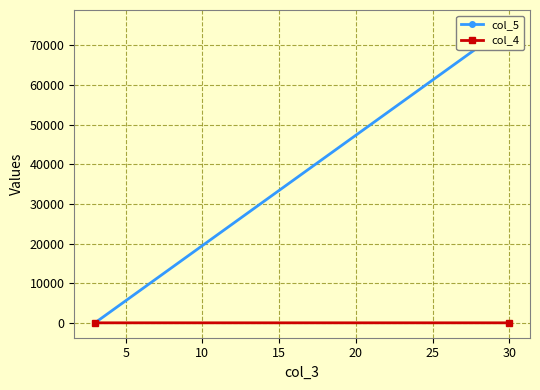

Reading left to right, list all the values displayed in this chart.

col_5: 0=3.0	5=75200.0
col_4: 0=3.0	5=4.2